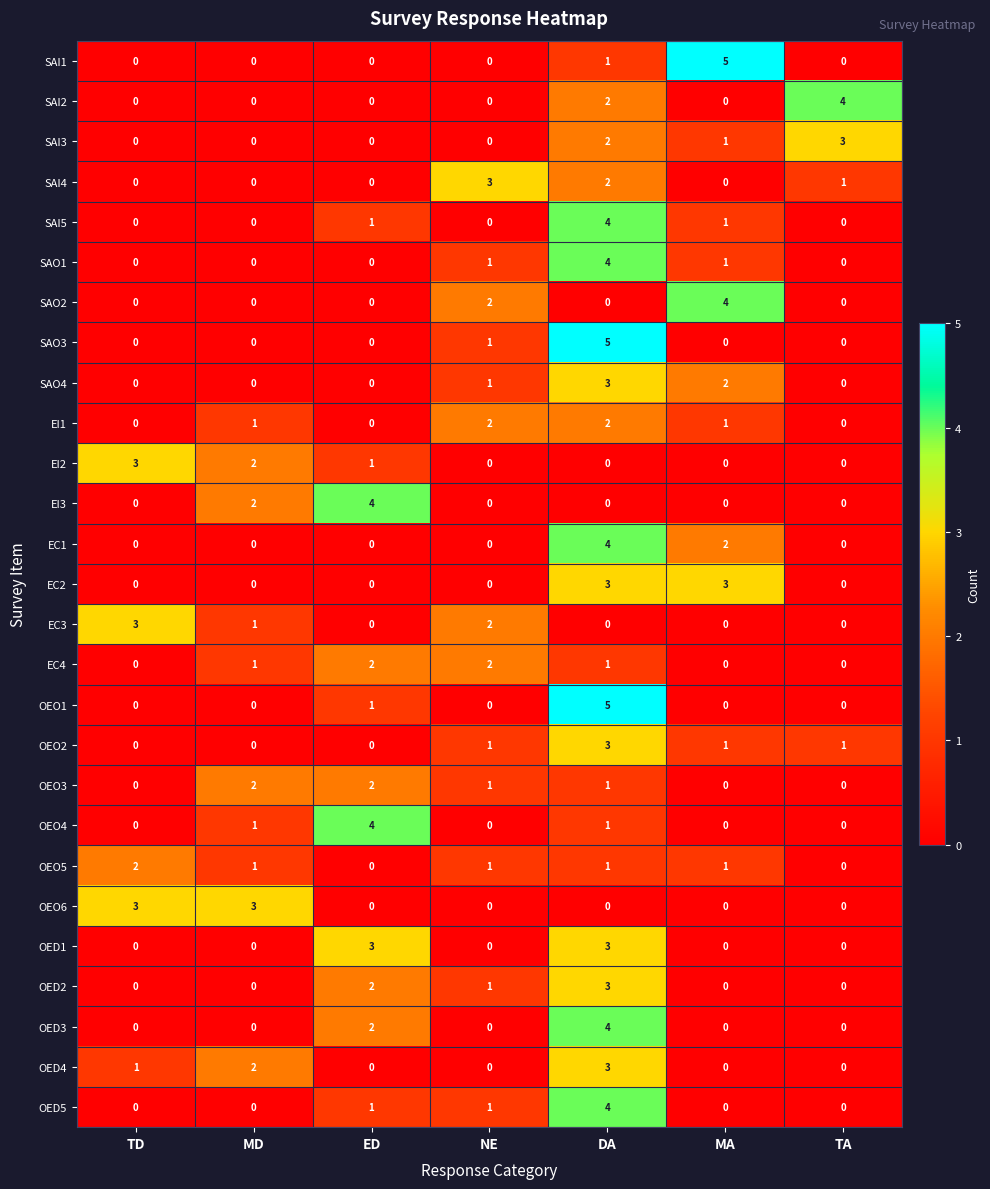

What is the total value across all series at TD?

12